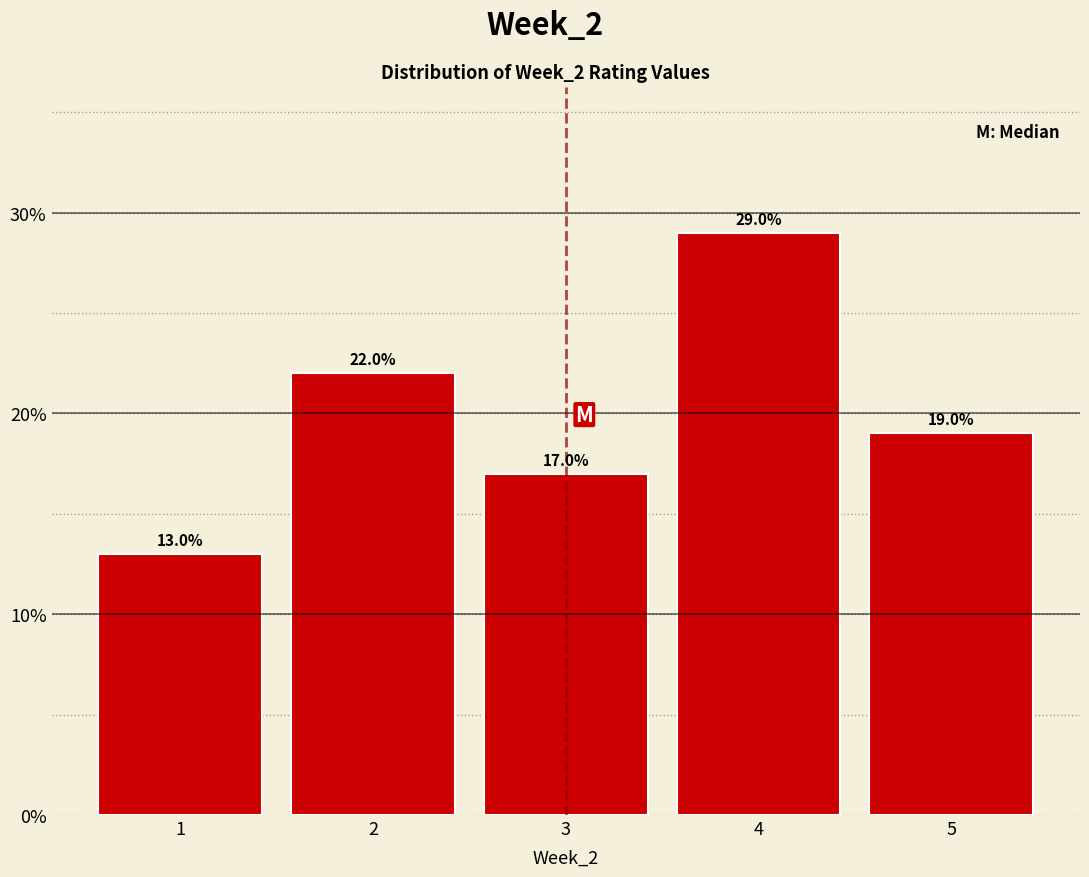

Reading left to right, list every bar in this chart as the range it spans on the x-axis followed by its height.

0.5 to 1.5: 13.0
1.5 to 2.5: 22.0
2.5 to 3.5: 17.0
3.5 to 4.5: 29.0
4.5 to 5.5: 19.0